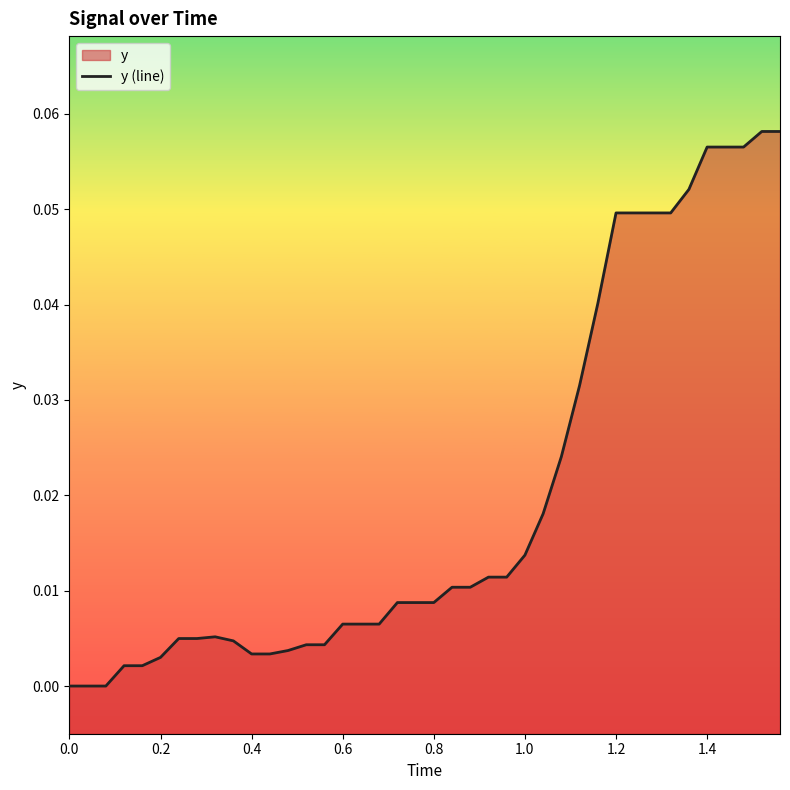

What is the greatest value displayed?

0.1